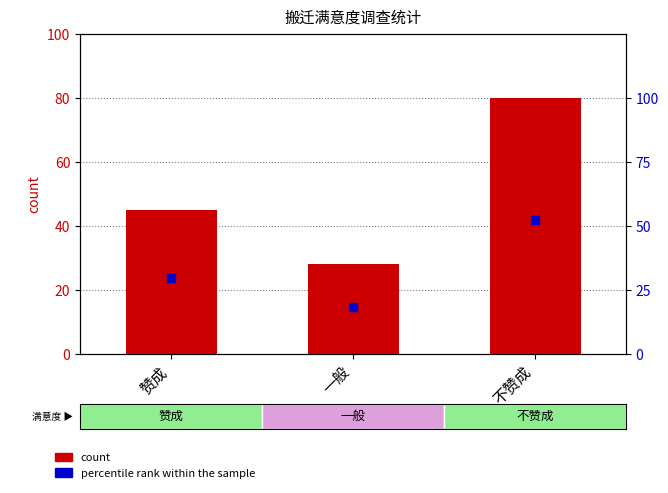

At how many categories does at least one series exceed 46?

1